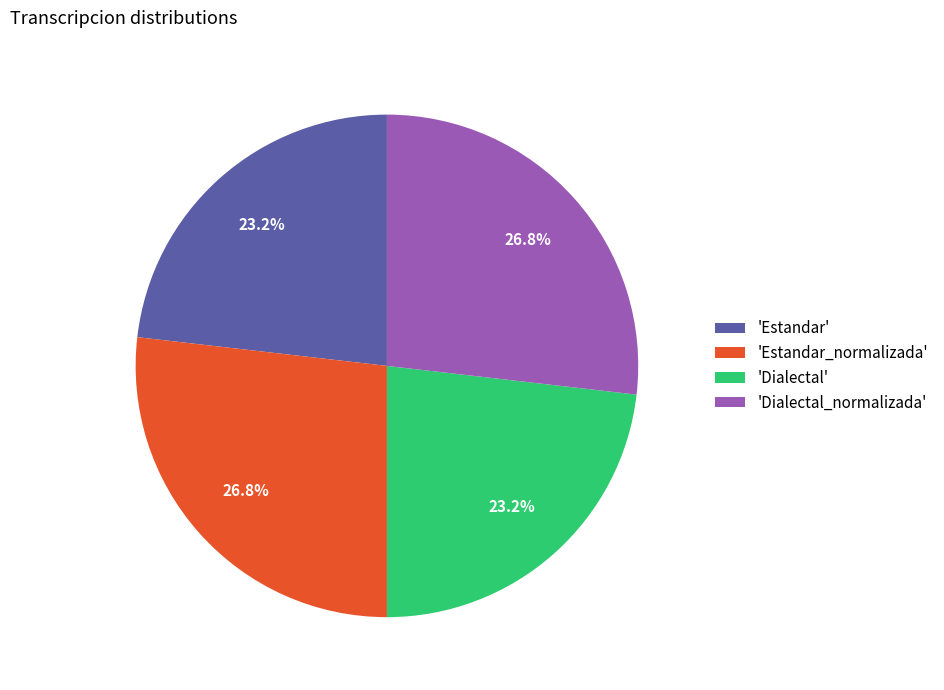

Is the sum of 'Dialectal_normalizada' and 'Estandar_normalizada' greater than half?

Yes